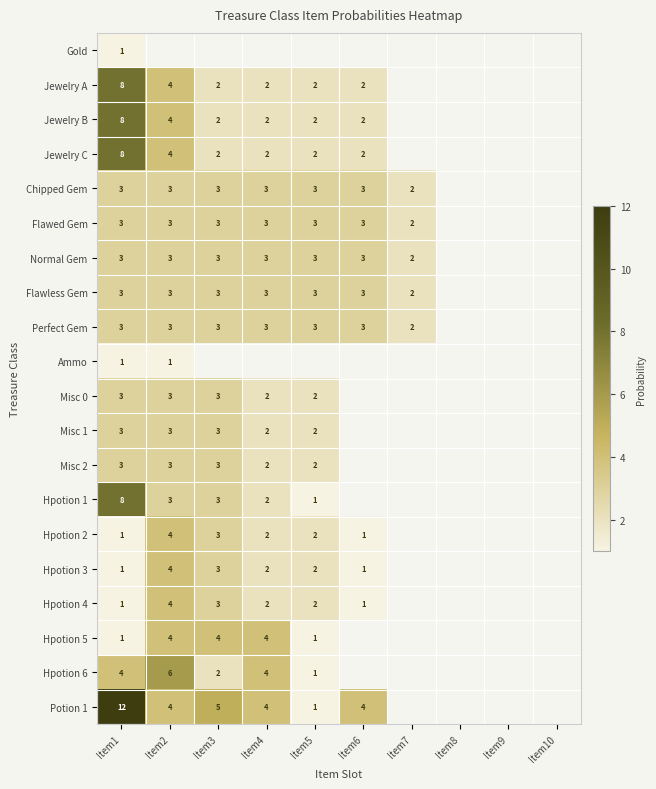

The Normal Gem series shows 4.0 at Item4. True or false?

False